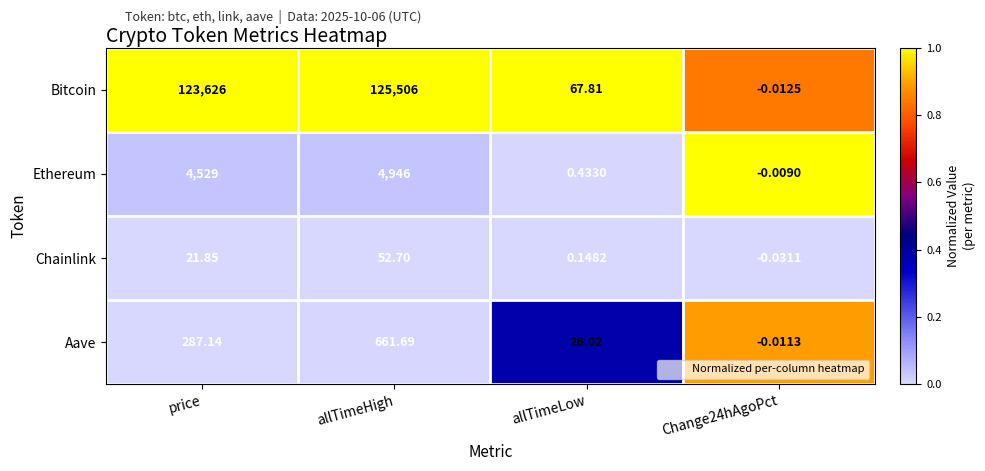

Which label corresponds to the largest value in the chart?

allTimeHigh